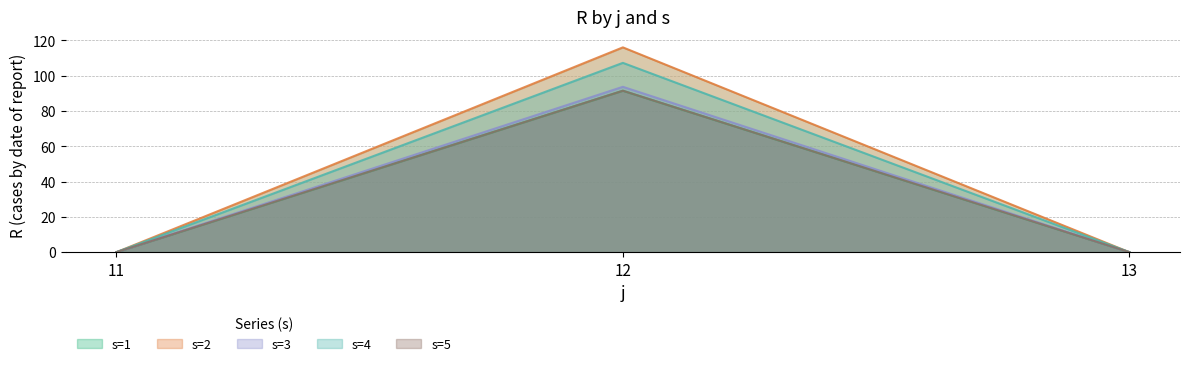

Which has a higher value, 13 or 11?

13